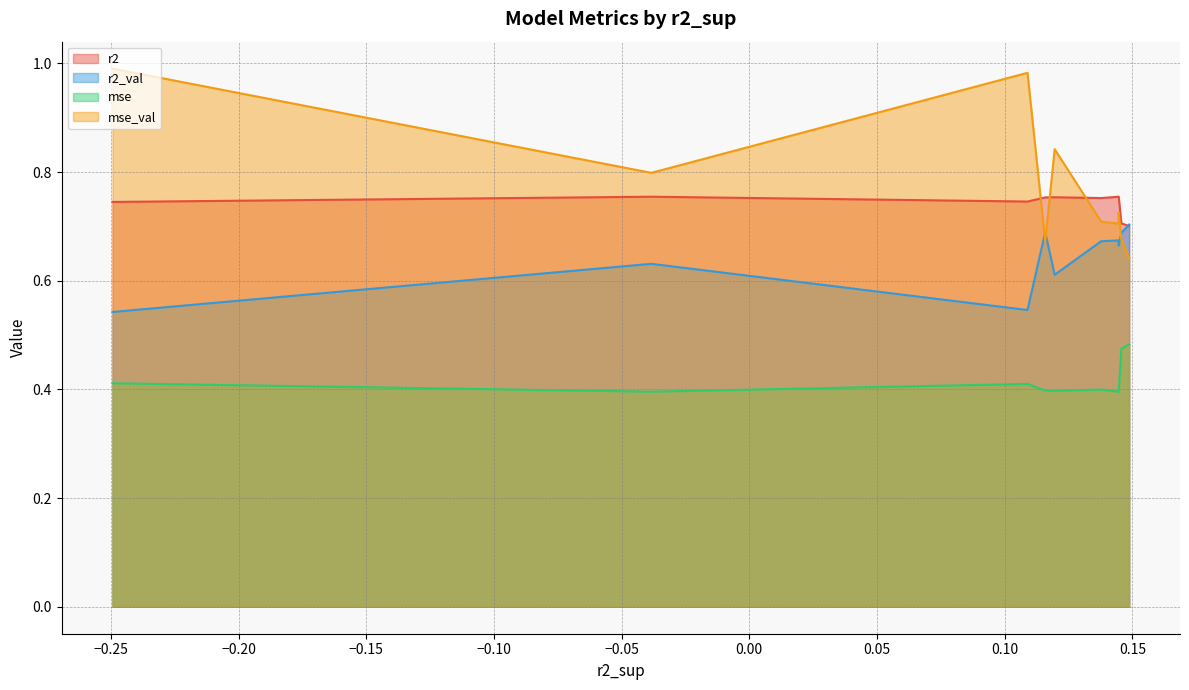

Which series has the widest spread of values?

mse_val